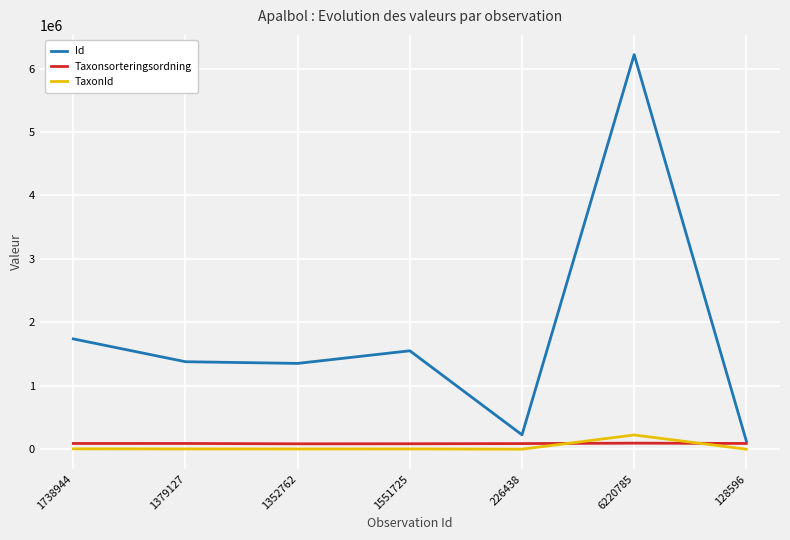

Which series changed the most between 1738944 and 6220785?

Id